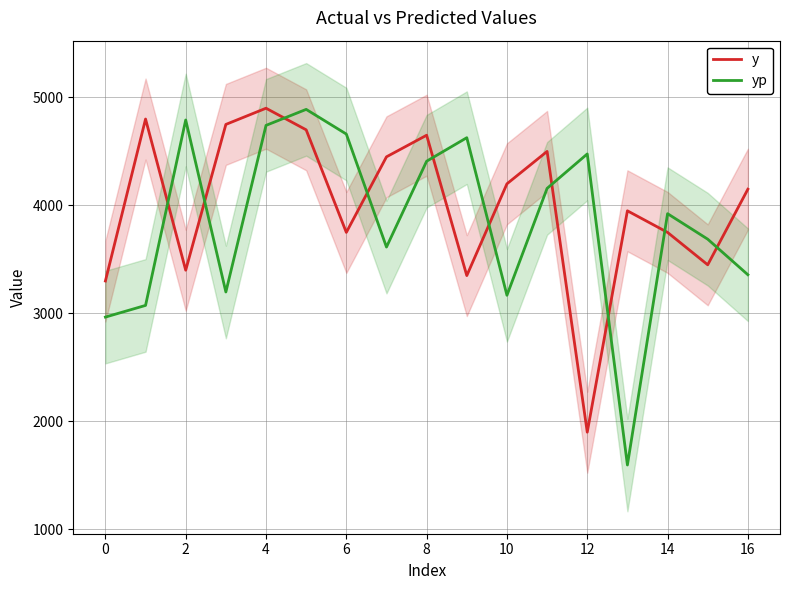

Which series ends up on top after the final intersection of y and yp?

y